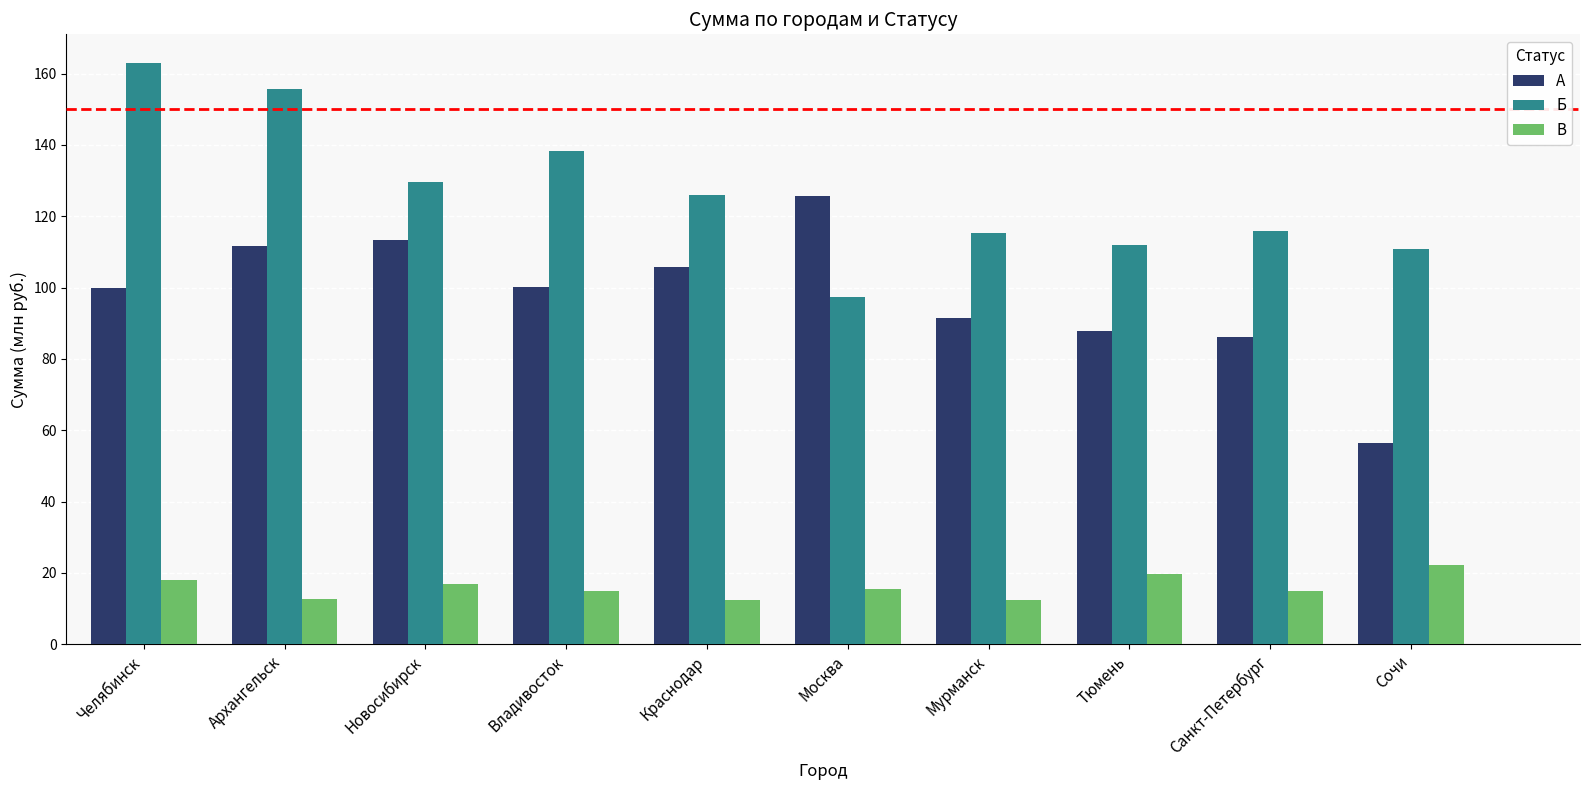

Are the bars grouped side by side (vs. stacked)?

Yes